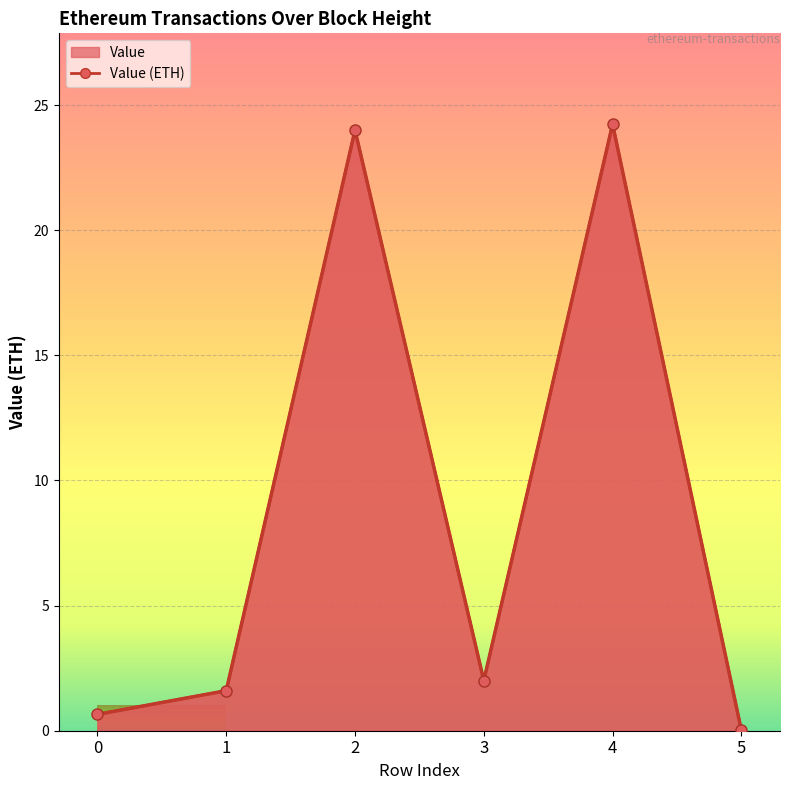

What is the difference between the maximum and minimum values?

24.2